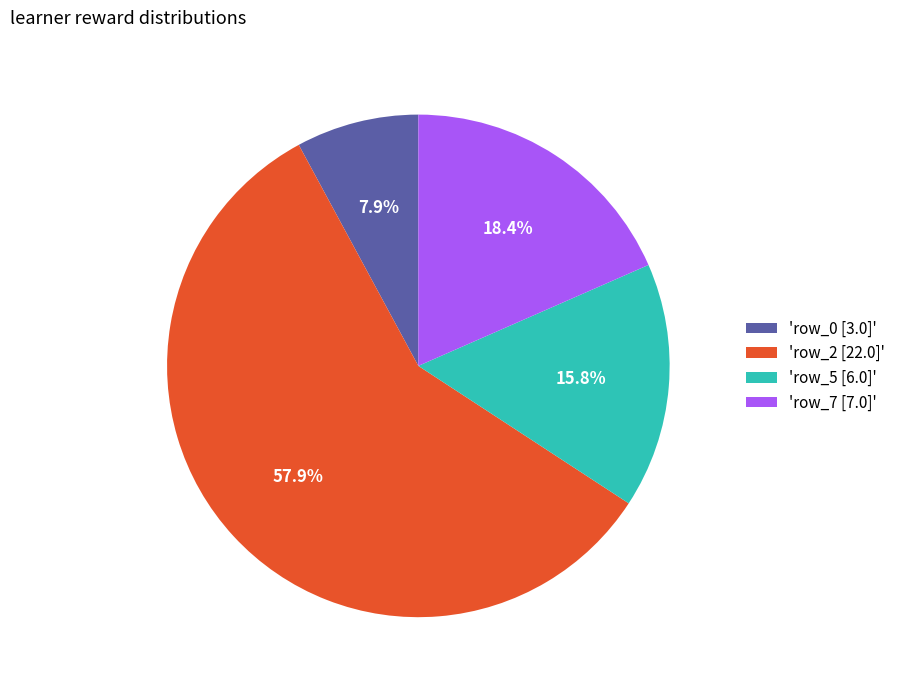

How many segments does this pie chart have?

4